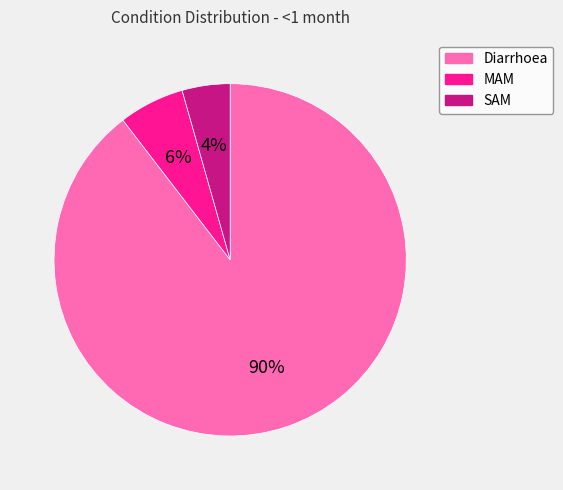

Do Diarrhoea and SAM together represent more than half of the pie?

Yes